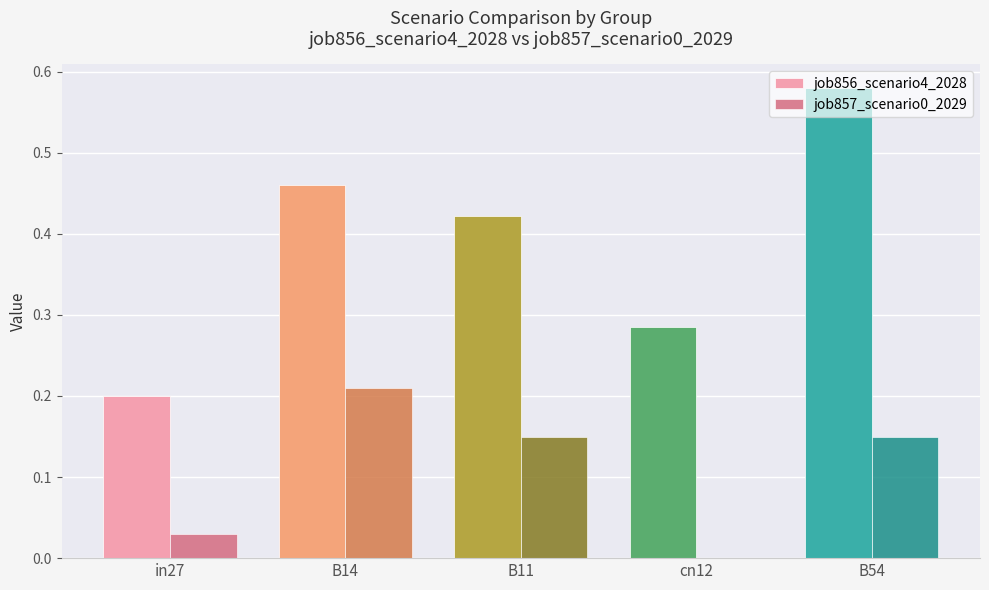

Are the bars horizontal?

No